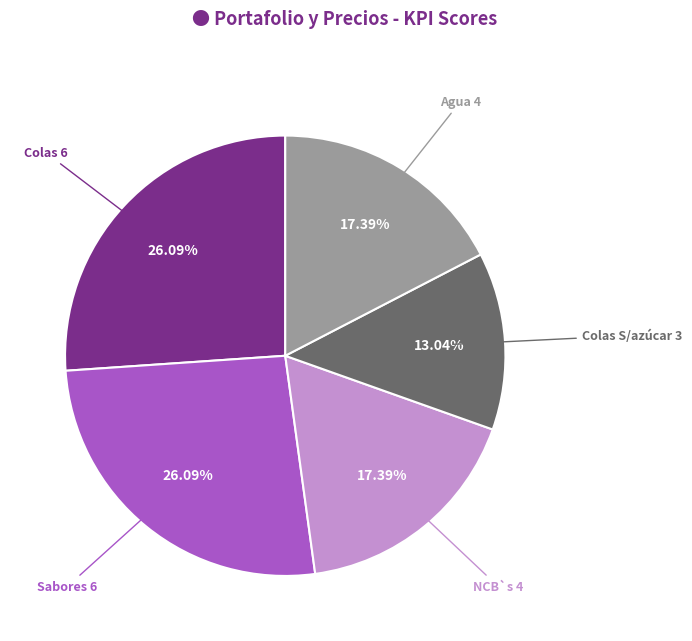

Is the sum of Colas and Sabores greater than half?

Yes